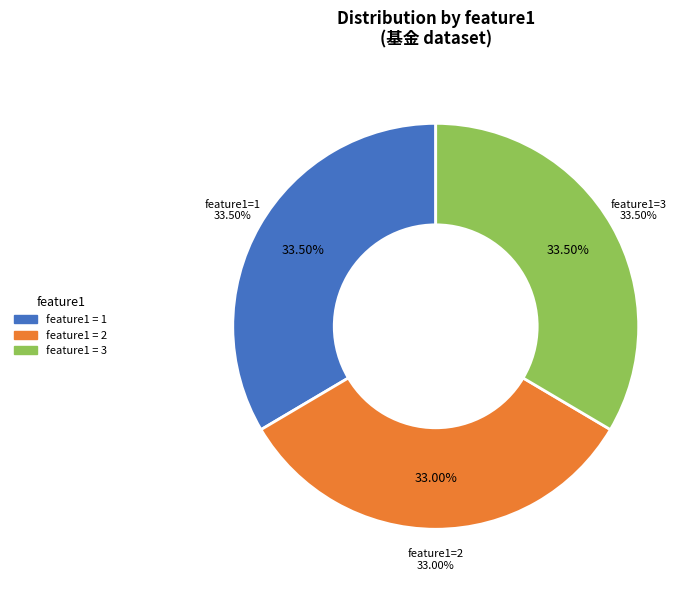

How many slices are in this pie chart?

3